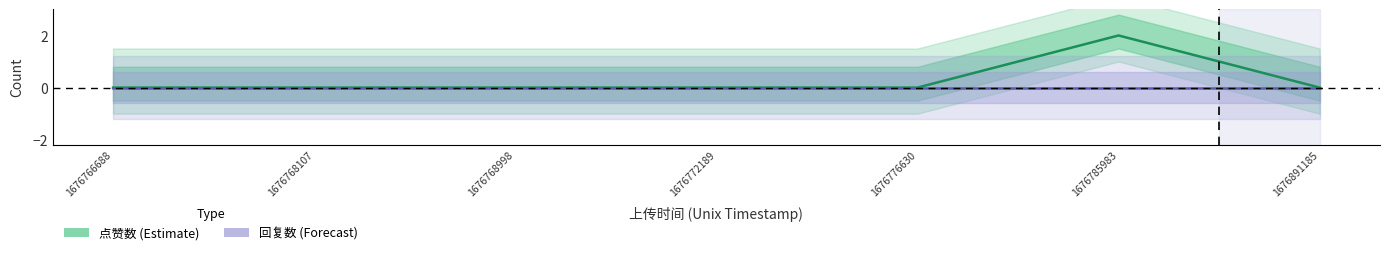

True or false: the data shows 0 at 1676776630.

True